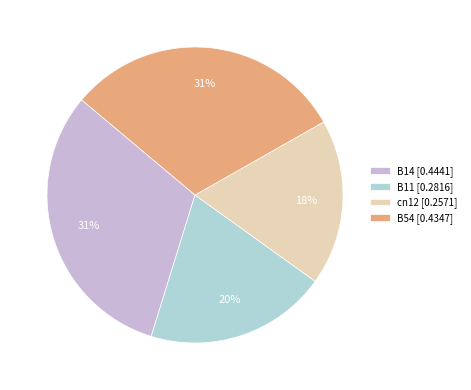

Which slice is the smallest?

cn12 [0.2571]